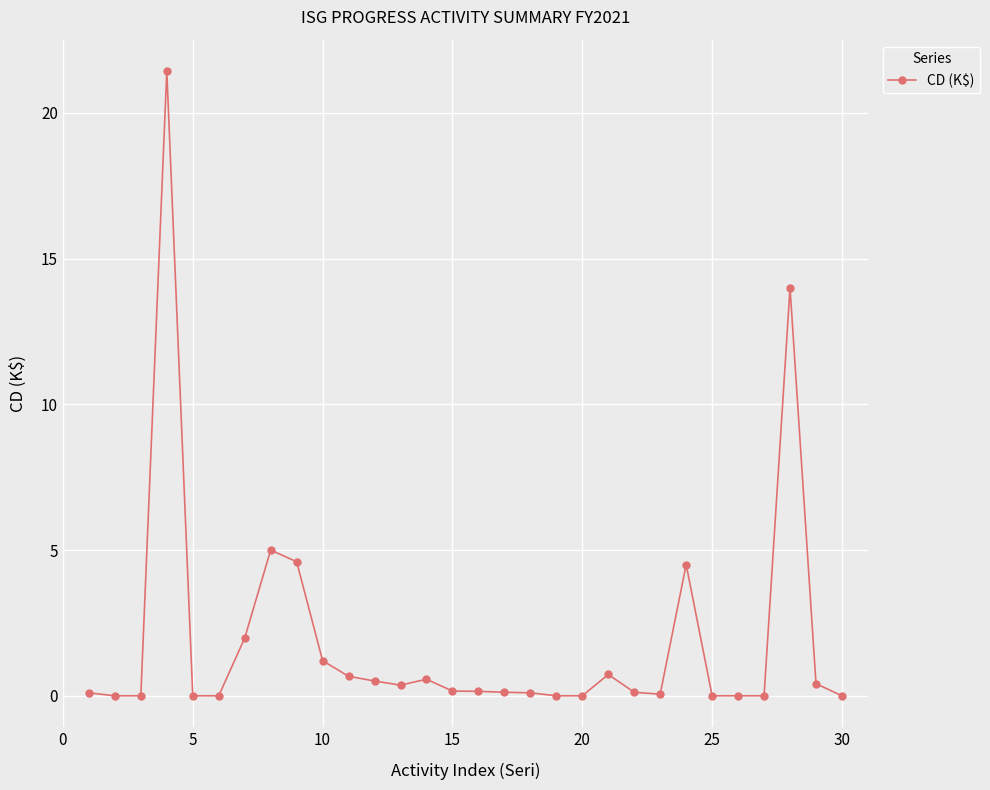

What is the difference between the maximum and minimum values?

21.4